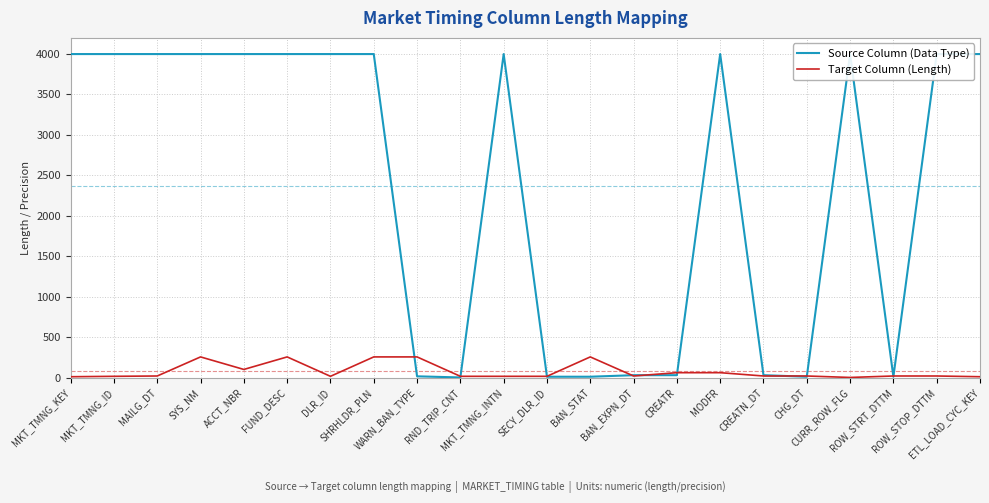

Reading left to right, list all the values displayed in this chart.

Source Column (Data Type): 4000	4000	4000	4000	4000	4000	4000	4000	15	1	4000	10	10	29	29	4000	29	10	4000	10	4000	4000
Target Column (Length): 10	15	19	255	100	255	15	255	255	15	15	15	255	19	60	60	19	19	1	19	19	10